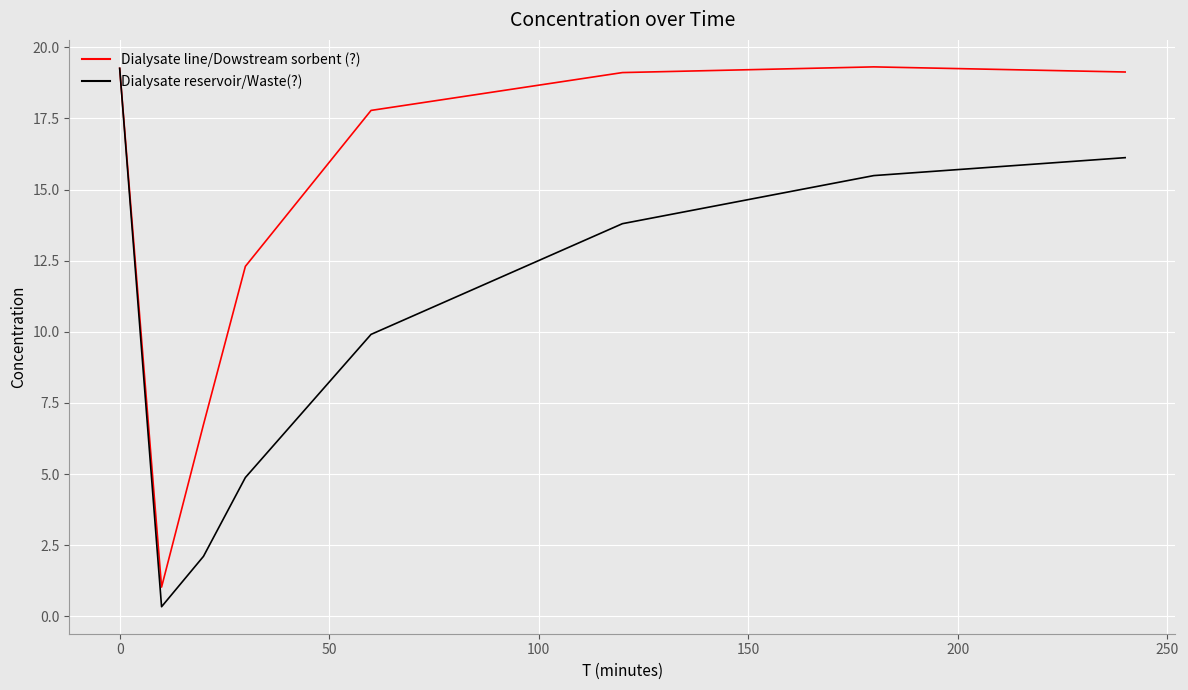

At how many categories does at least one series exceed 19?

4